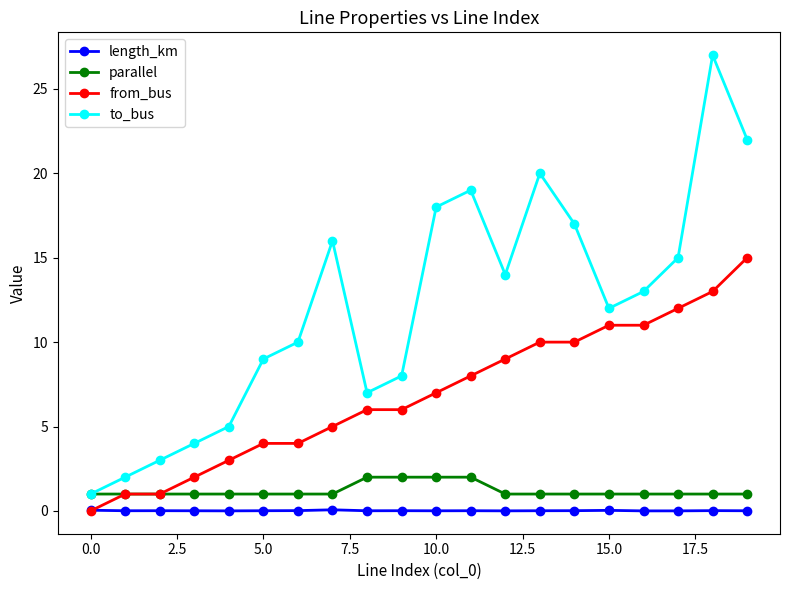

List the series in order of their peak value, lowest first.

length_km, parallel, from_bus, to_bus